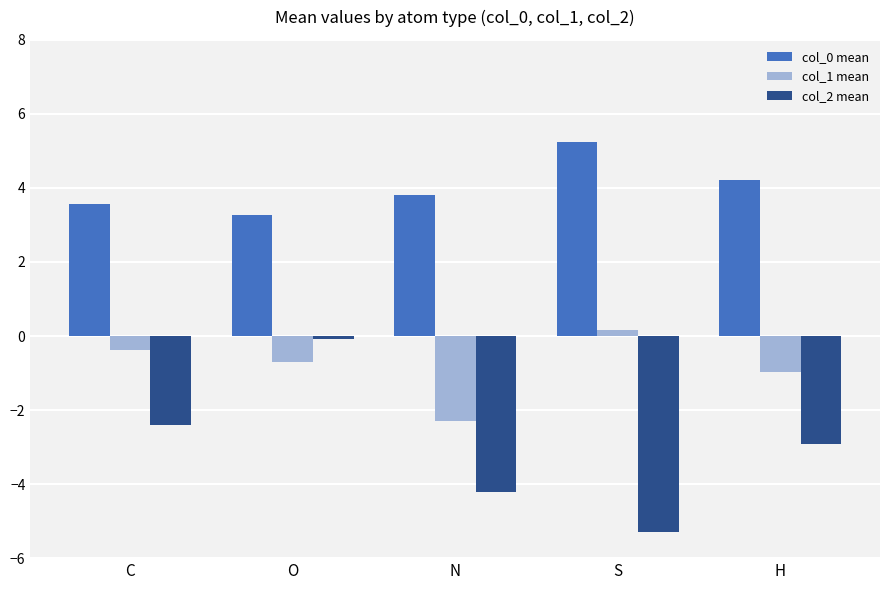

At which category does the chart reach its minimum across all series?

S